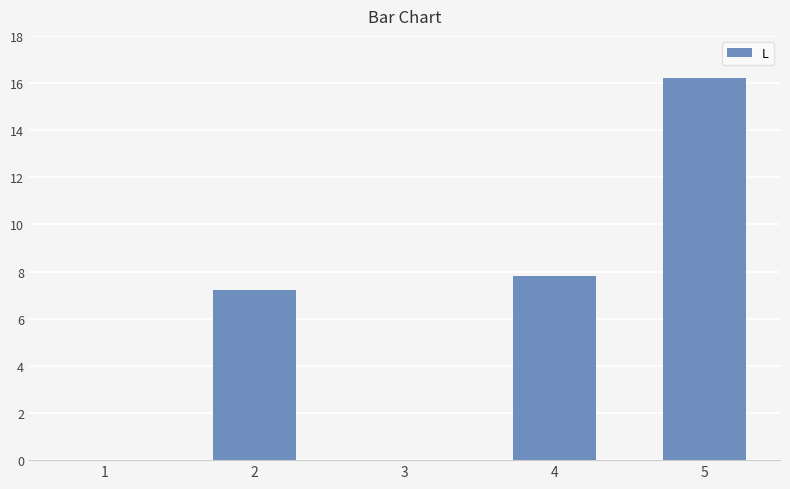

What is the difference between the values at 5 and 3?

16.2